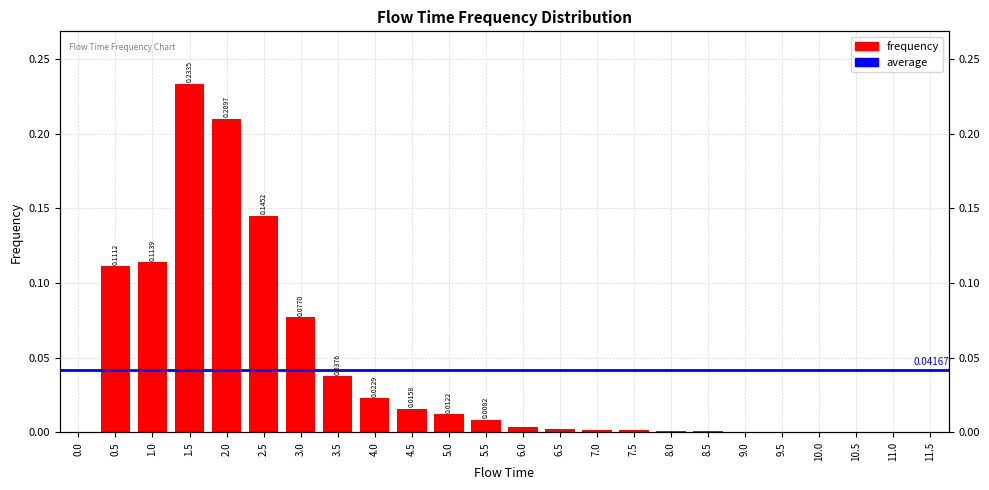

What is the greatest value displayed?

0.2